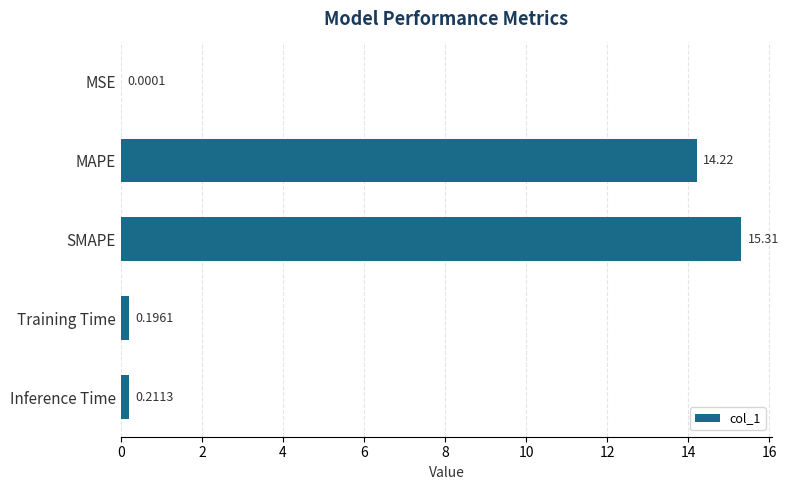

What is the sum of all values?

29.9